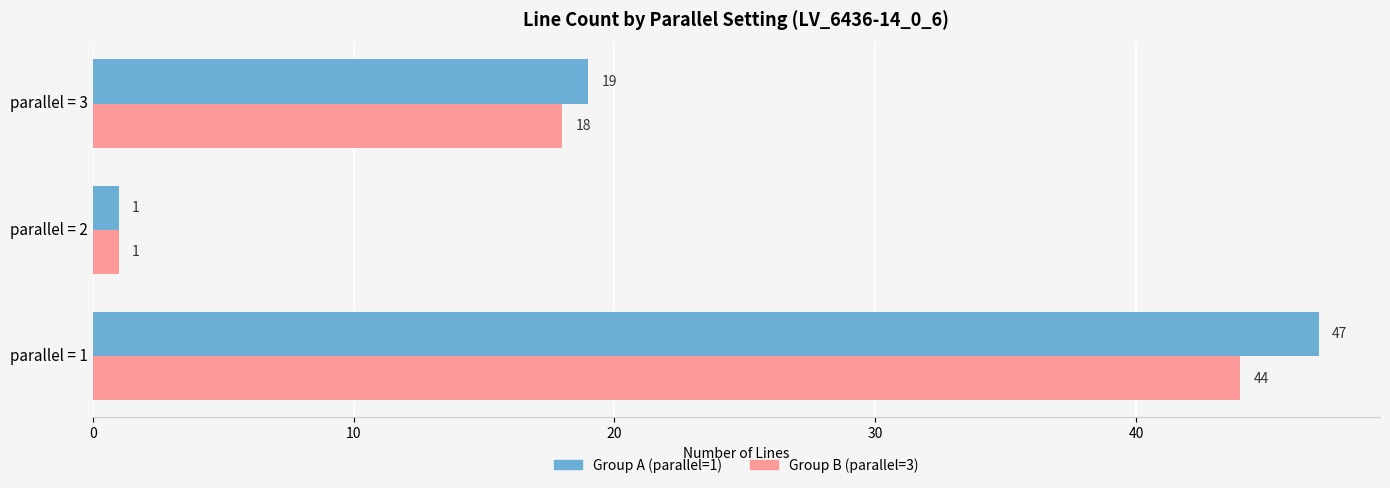

What is the spread (max minus min) of values at parallel = 1?

3